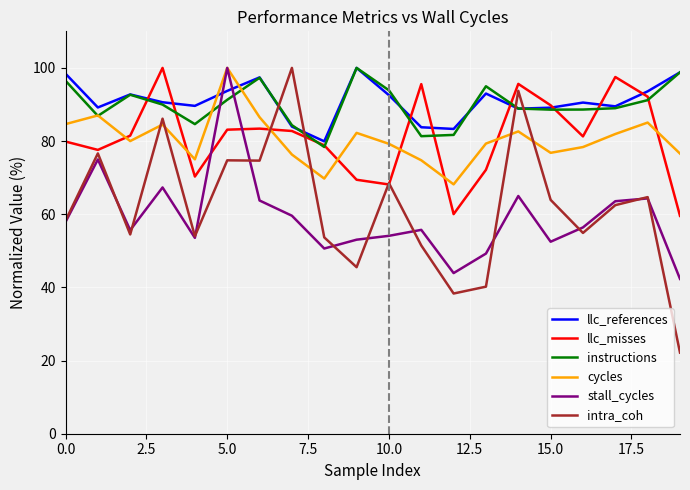

True or false: stall_cycles and llc_misses cross at least once.

True